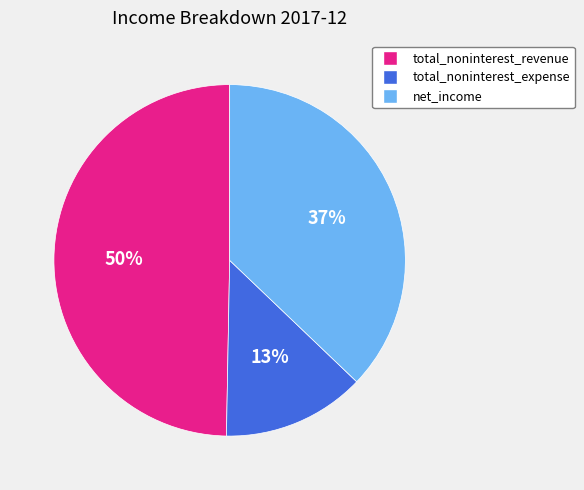

The total_noninterest_revenue slice represents 58% of the pie. True or false?

False